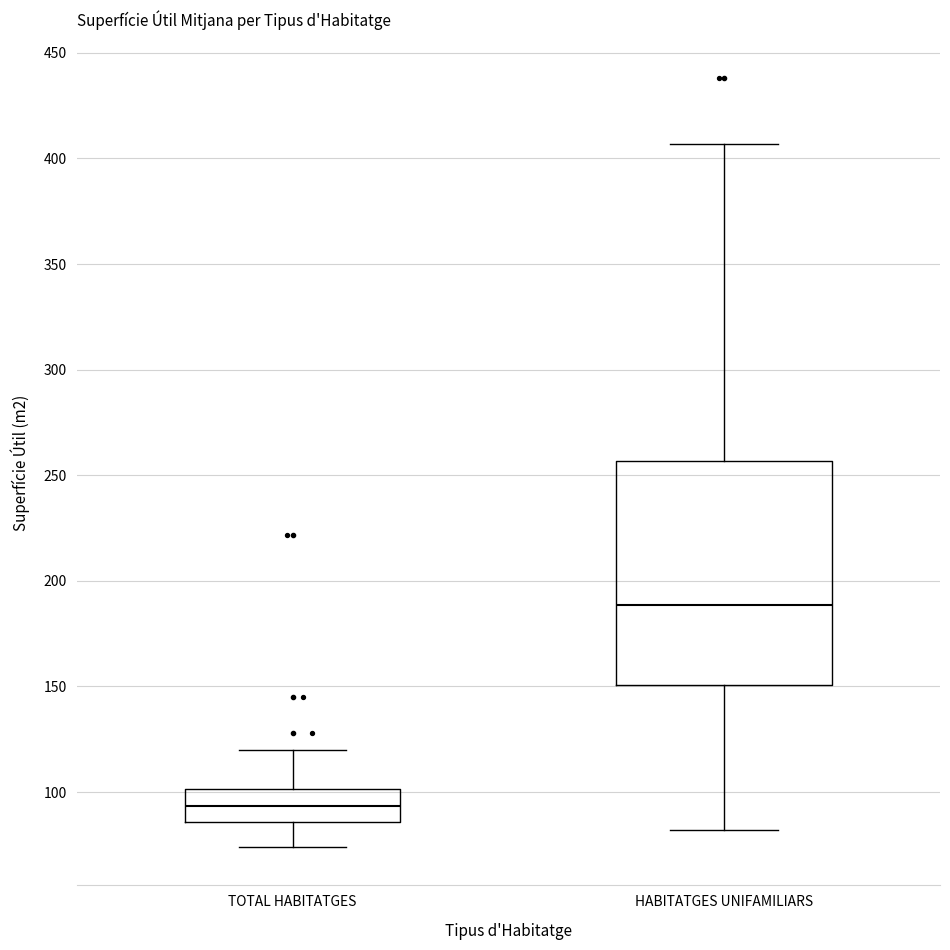

Where does the upper whisker of the box for TOTAL HABITATGES end on the y-axis? The values are not printed on the chart, so give them approximately, as read against the axis.

120